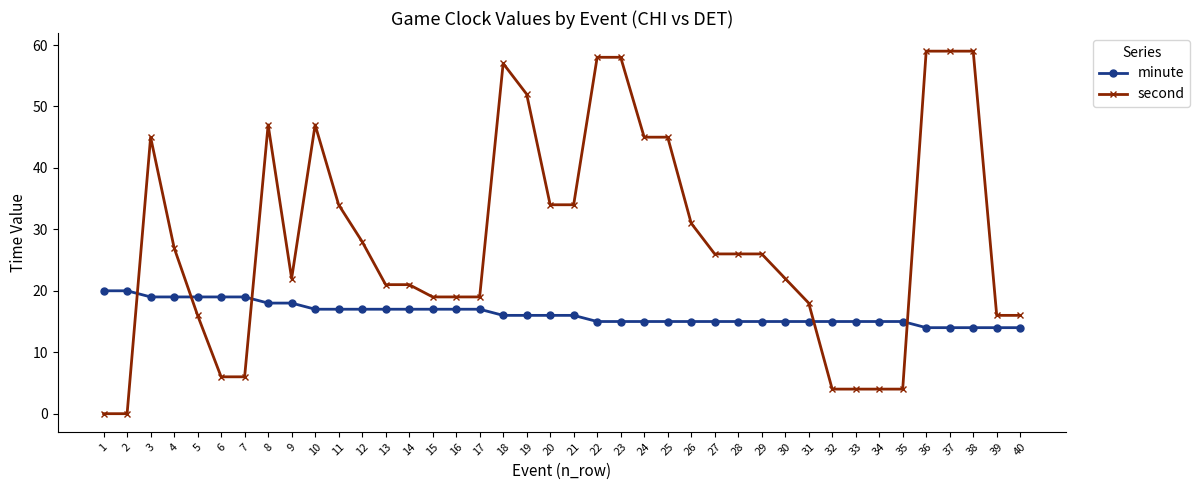

Which series has the widest spread of values?

second